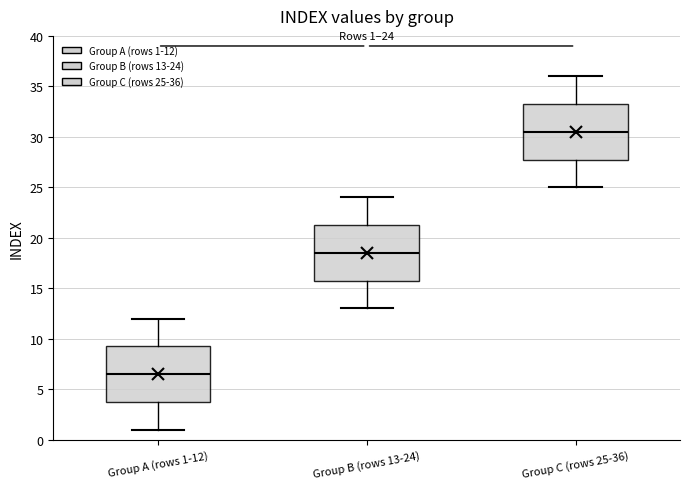

Which box's median line is the highest?

Group C (rows 25-36)